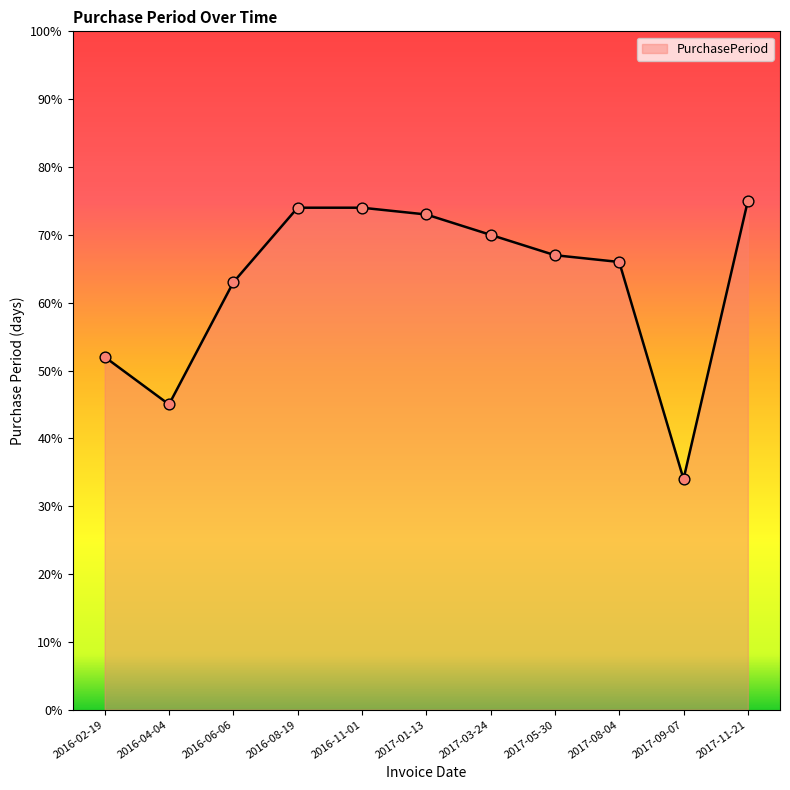

Between 2017-01-13 and 2017-05-30, which is larger?

2017-01-13